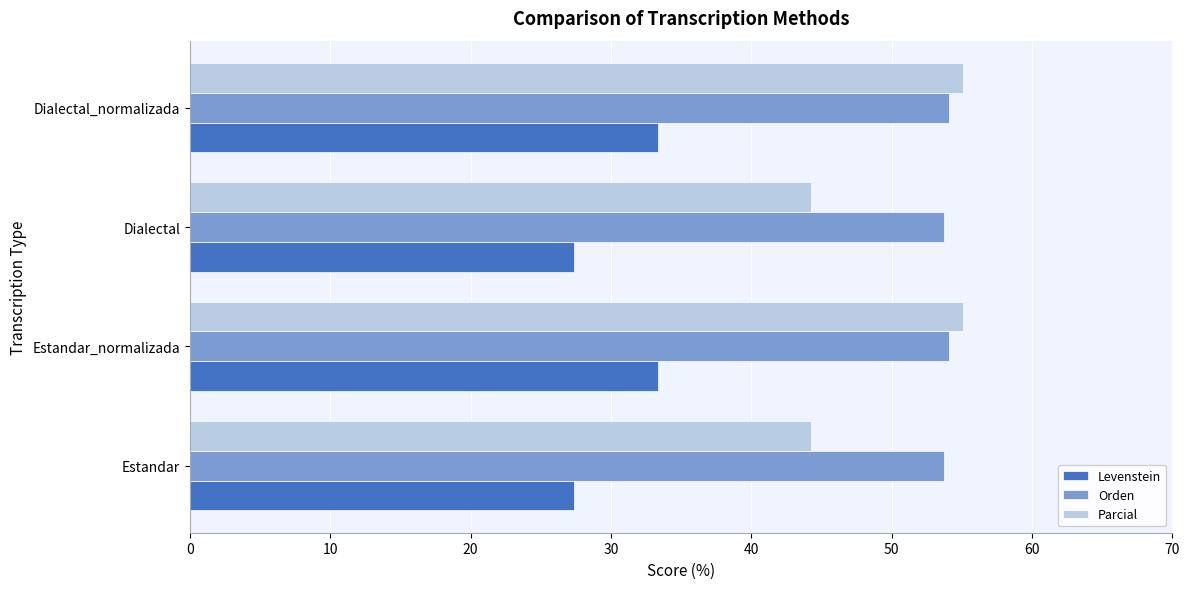

What is the difference between the Parcial values at Estandar and Estandar_normalizada?

10.8